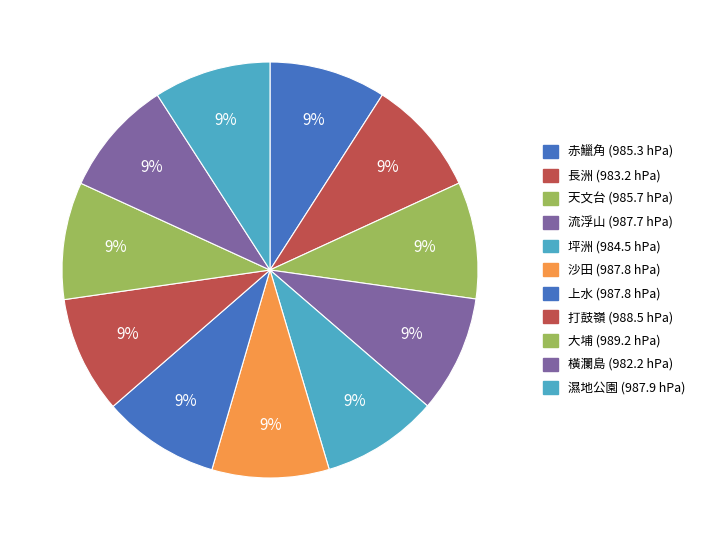

Combined, do 沙田 and 打鼓嶺 account for over 50%?

No